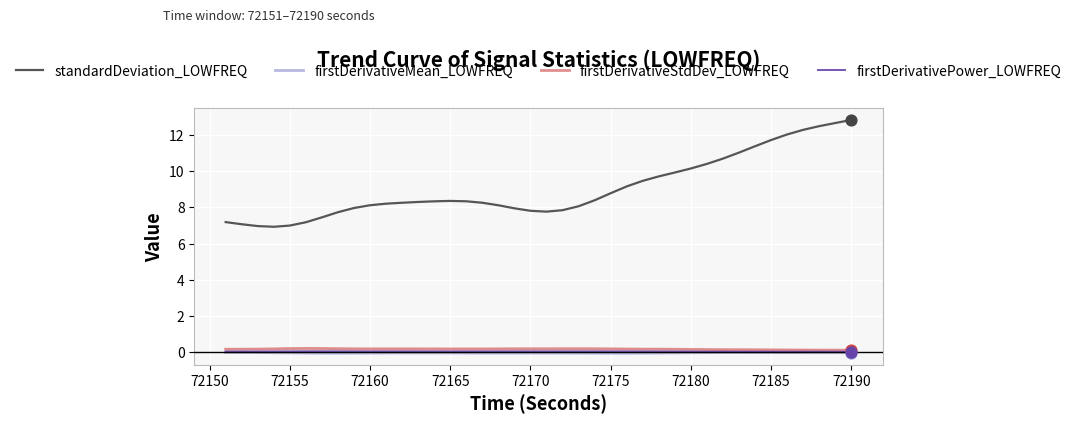

Which series has the largest total across all categories?

standardDeviation_LOWFREQ